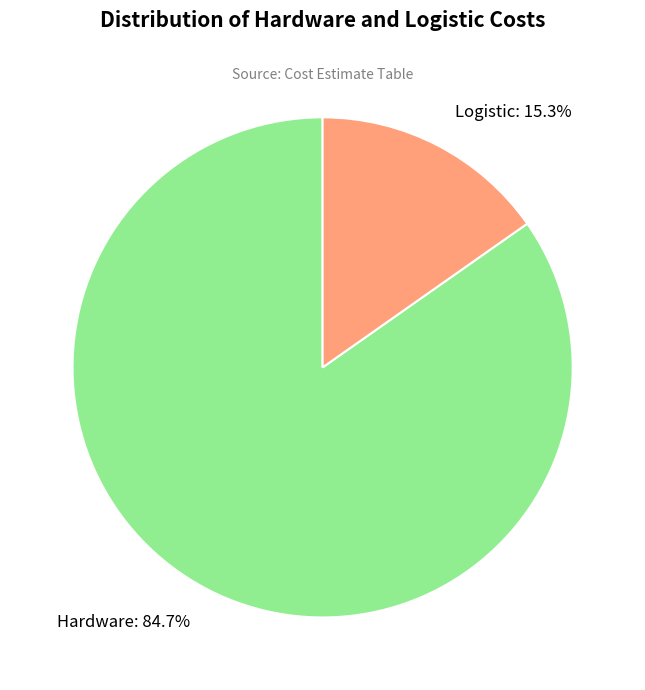

What percentage is the Logistic slice, to the nearest percent?

15%